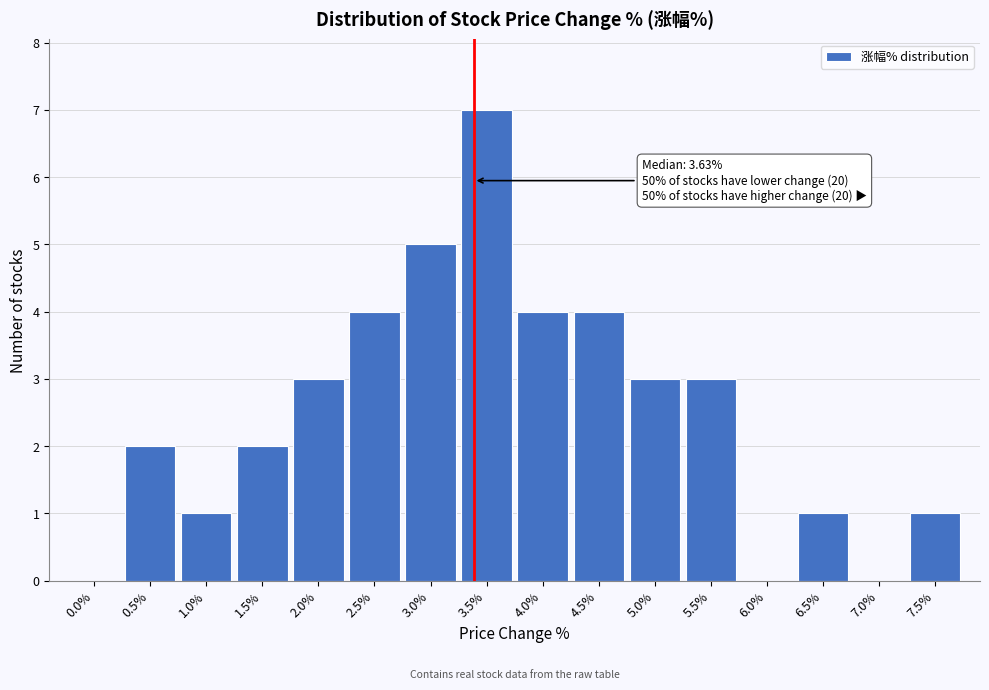

Reading left to right, what are all the values shown in this chart?

0.0%=0	0.5%=2	1.0%=1	1.5%=2	2.0%=3	2.5%=4	3.0%=5	3.5%=7	4.0%=4	4.5%=4	5.0%=3	5.5%=3	6.0%=0	6.5%=1	7.0%=0	7.5%=1